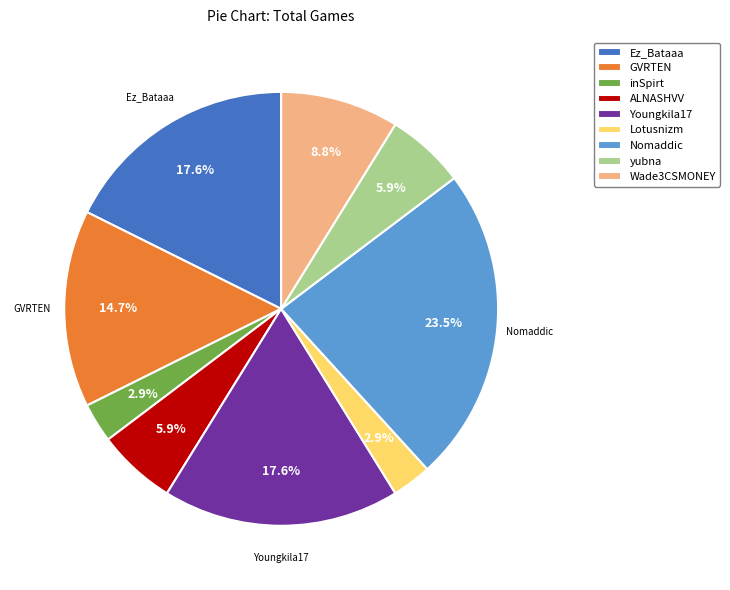

To the nearest percent, what is the average slice percentage?

11%